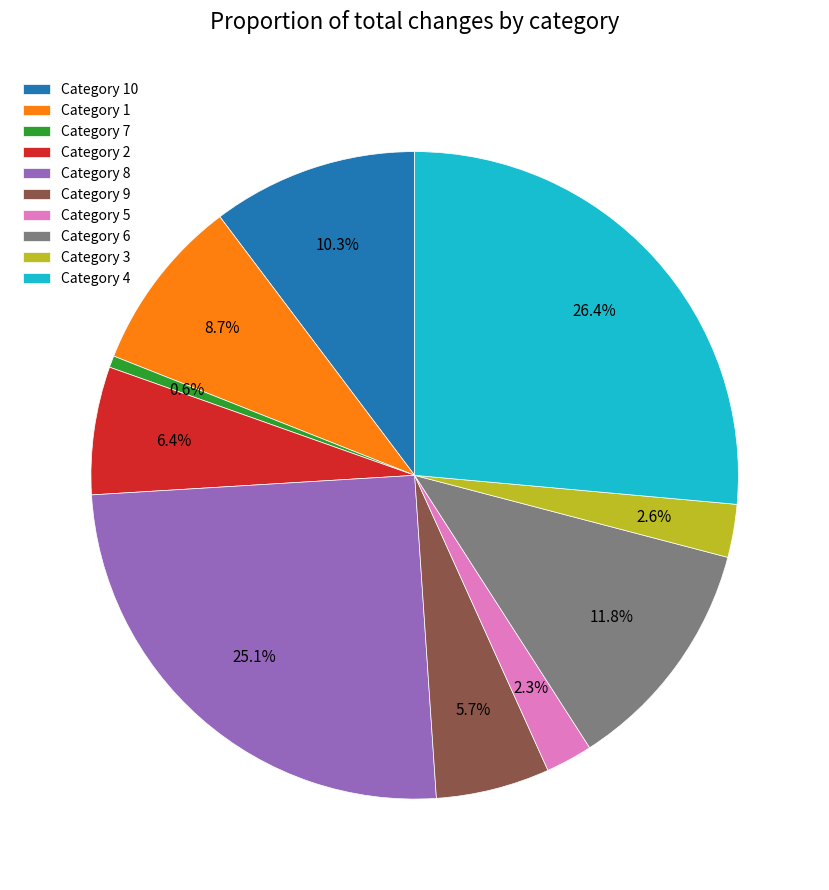

Does Category 2 account for over 50% of the chart?

No